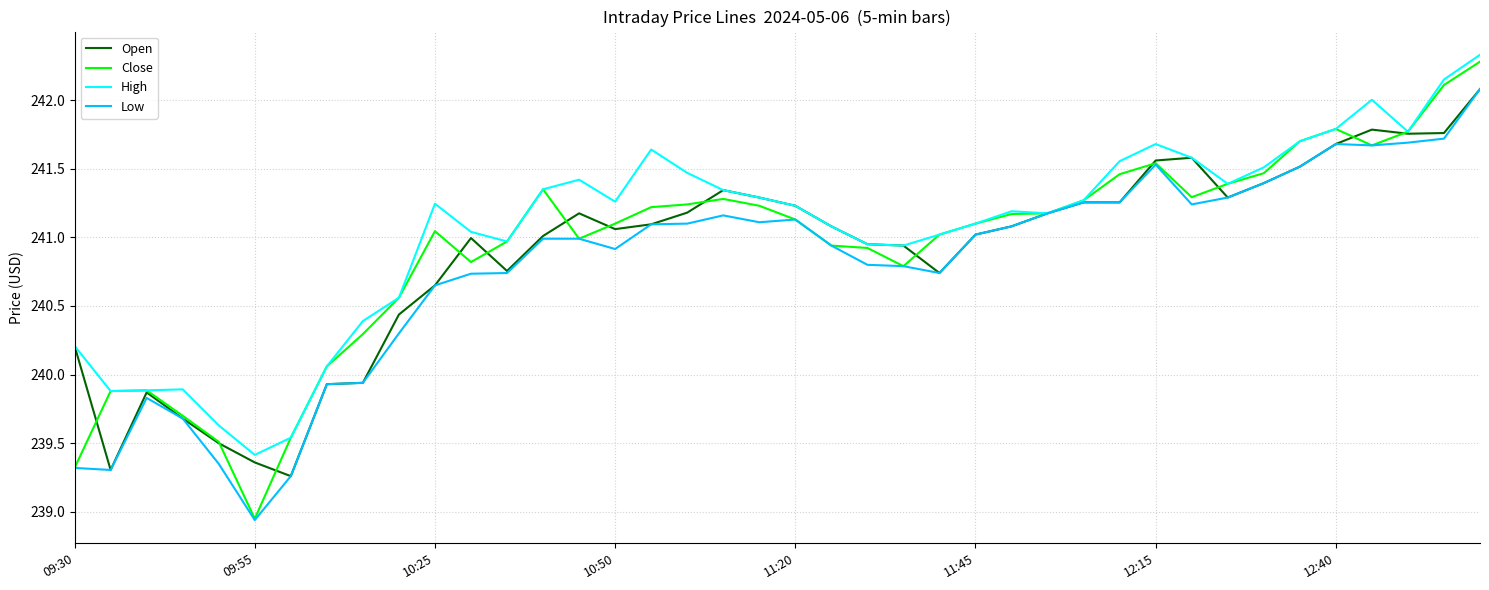

Which series has the largest range (max minus min)?

Close